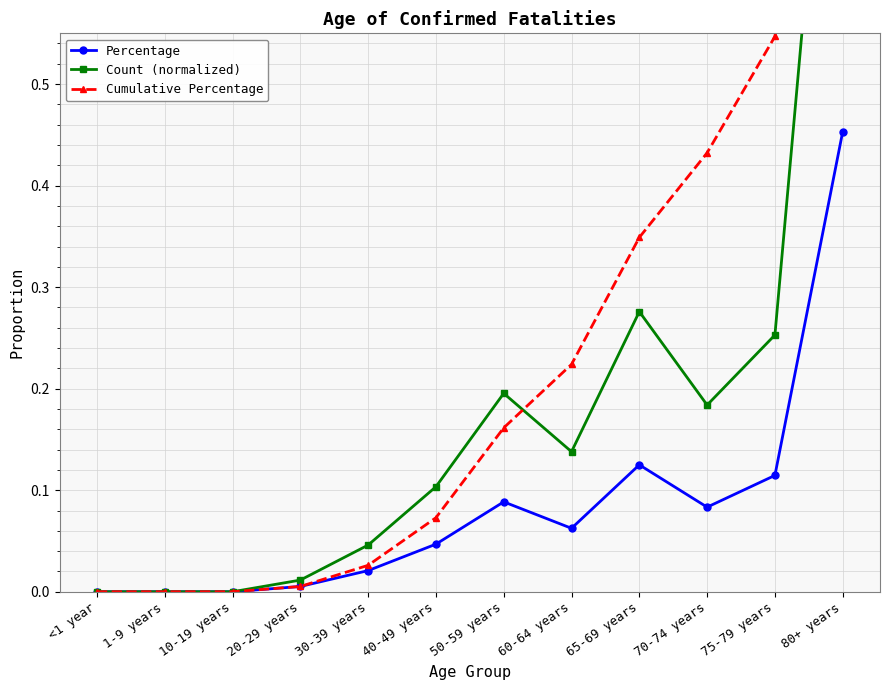

Reading right to left, transcribe all the data shown in this chart.

Percentage: 80+ years=0.5	75-79 years=0.1	70-74 years=0.1	65-69 years=0.1	60-64 years=0.1	50-59 years=0.1	40-49 years=0.0	30-39 years=0.0	20-29 years=0.0	10-19 years=0.0	1-9 years=0.0	<1 year=0.0
Count (normalized): 80+ years=1.0	75-79 years=0.3	70-74 years=0.2	65-69 years=0.3	60-64 years=0.1	50-59 years=0.2	40-49 years=0.1	30-39 years=0.0	20-29 years=0.0	10-19 years=0.0	1-9 years=0.0	<1 year=0.0
Cumulative Percentage: 80+ years=1.0	75-79 years=0.5	70-74 years=0.4	65-69 years=0.3	60-64 years=0.2	50-59 years=0.2	40-49 years=0.1	30-39 years=0.0	20-29 years=0.0	10-19 years=0.0	1-9 years=0.0	<1 year=0.0